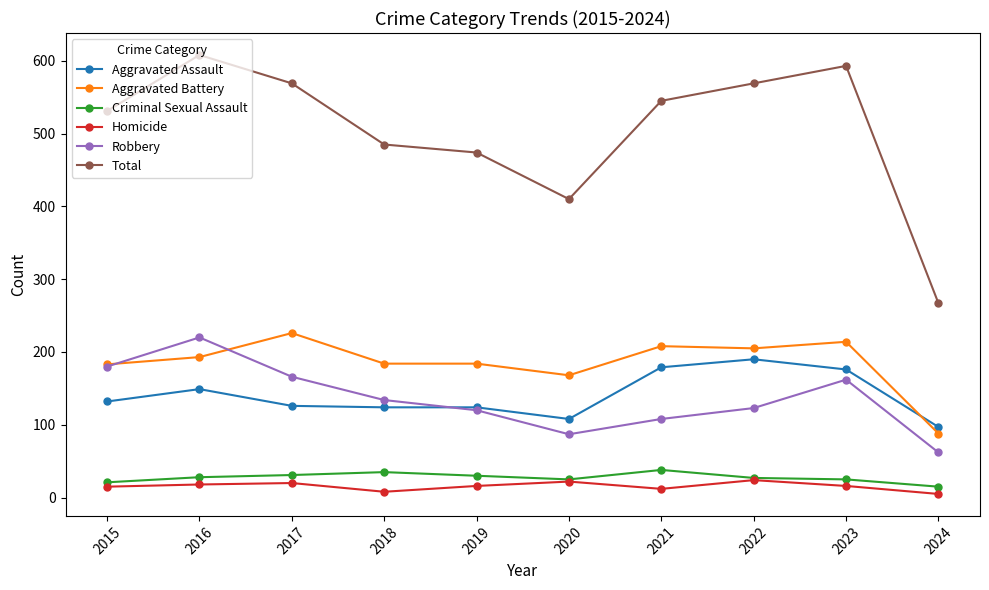

True or false: Total and Criminal Sexual Assault cross at least once.

False